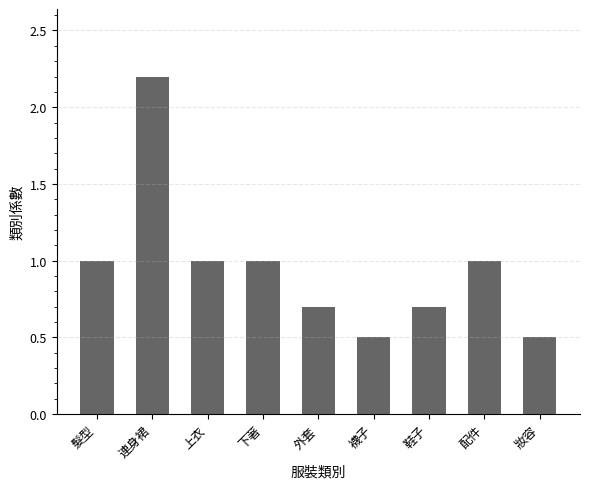

Read the value at 髮型.

1.0